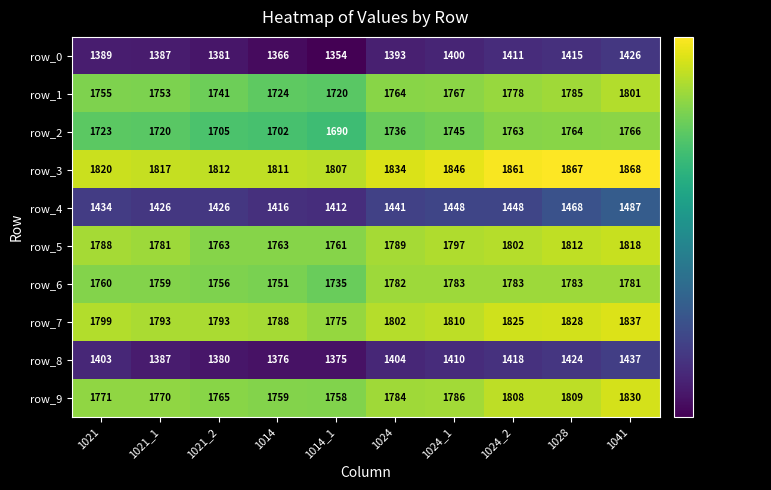

Which series has the widest spread of values?

row_1